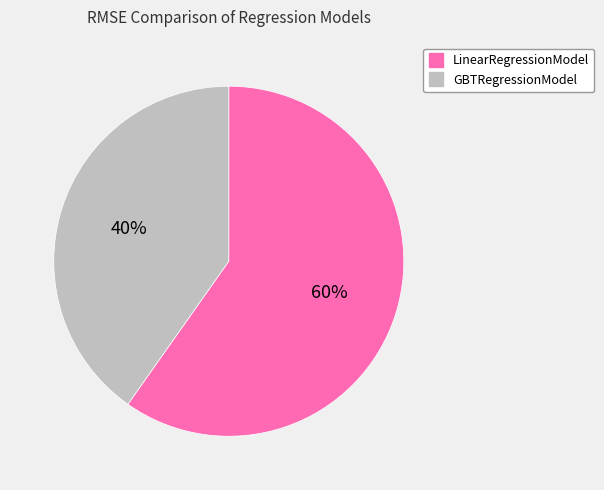

How many slices are in this pie chart?

2